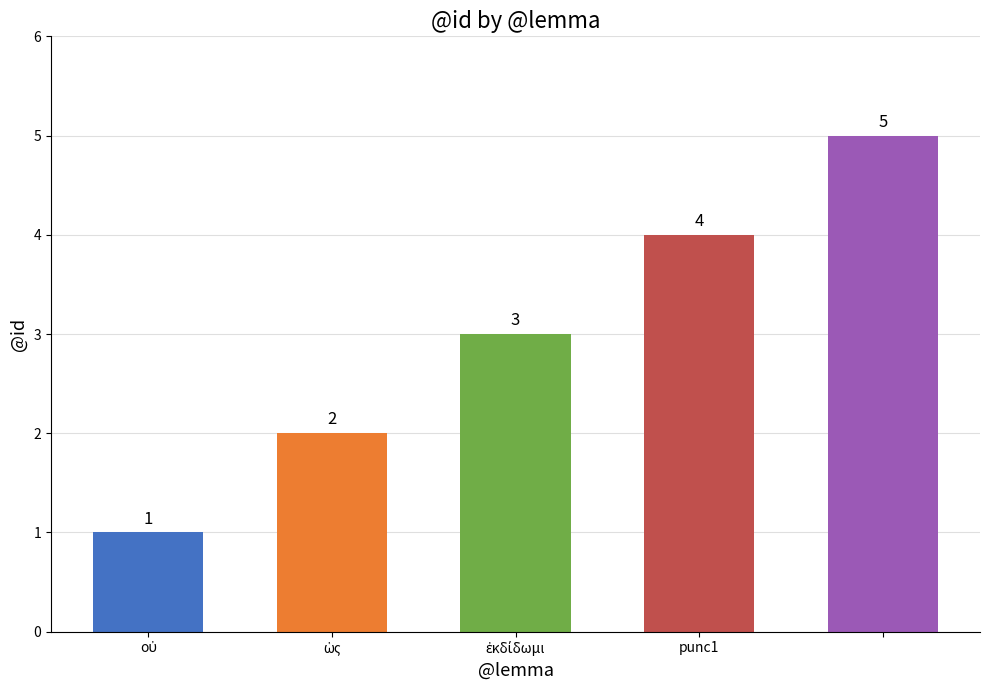

What is the sum of all values?

15